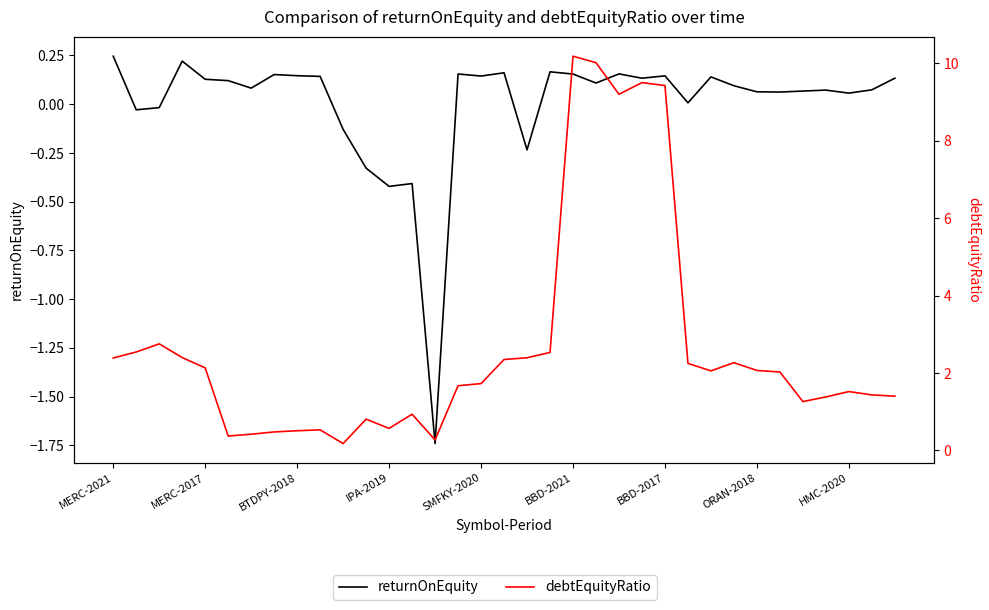

What is the spread (max minus min) of values at 21?

9.9